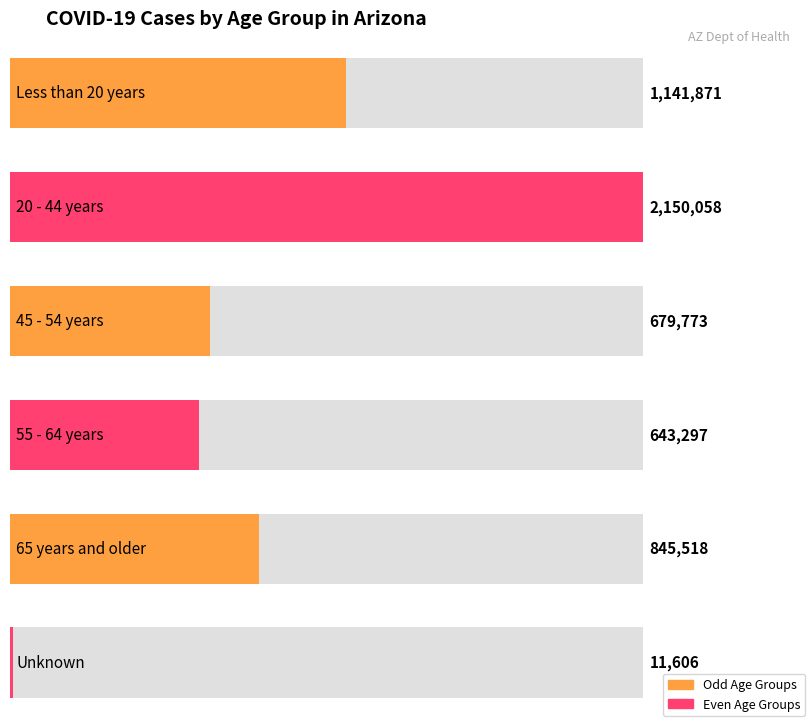

Does the chart contain stacked bars?

No